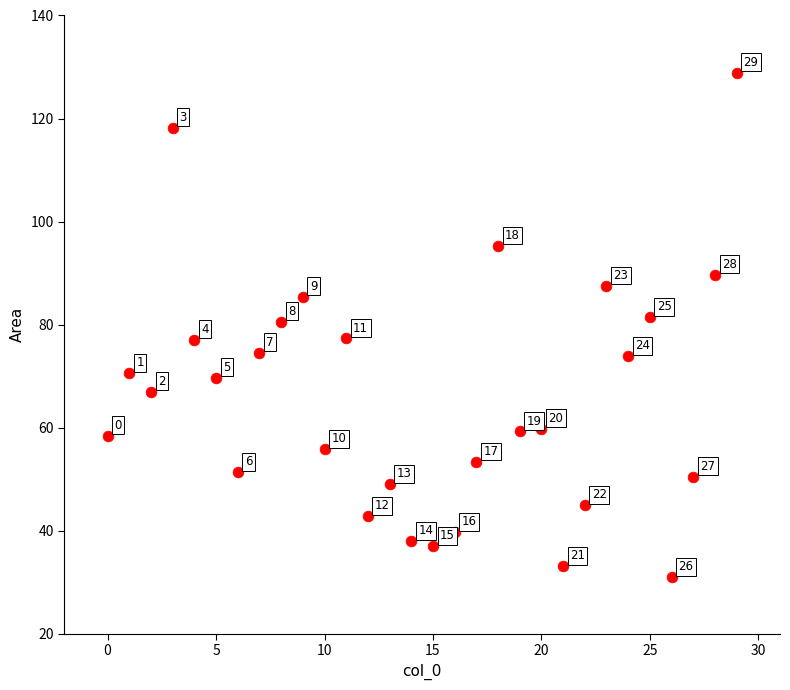

What Y value in the scatter plot is closest to 79?

80.6